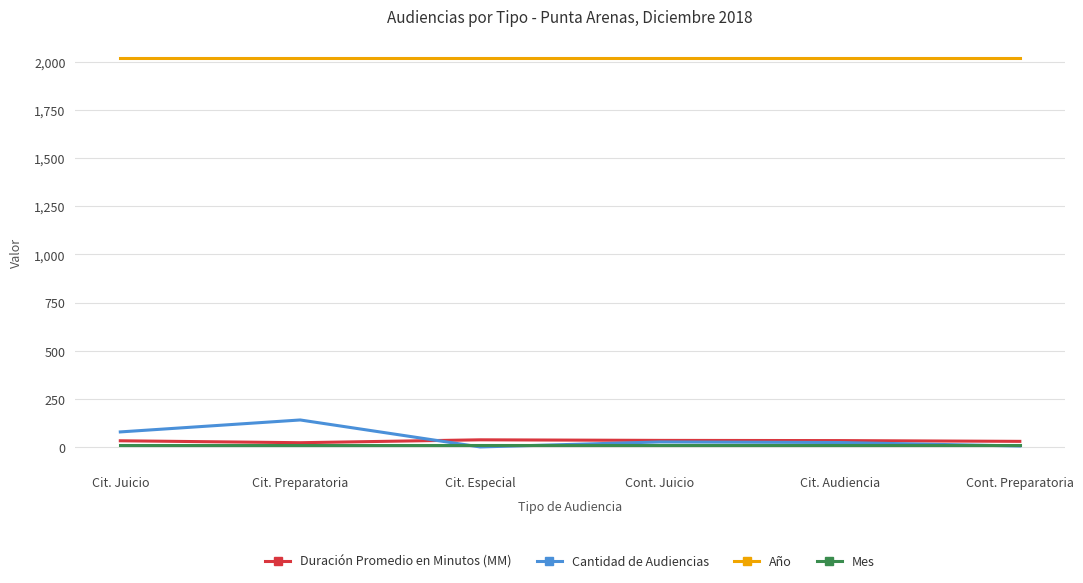

Rank the series by their maximum value, from highest to lowest.

Año, Cantidad de Audiencias, Duración Promedio en Minutos (MM), Mes